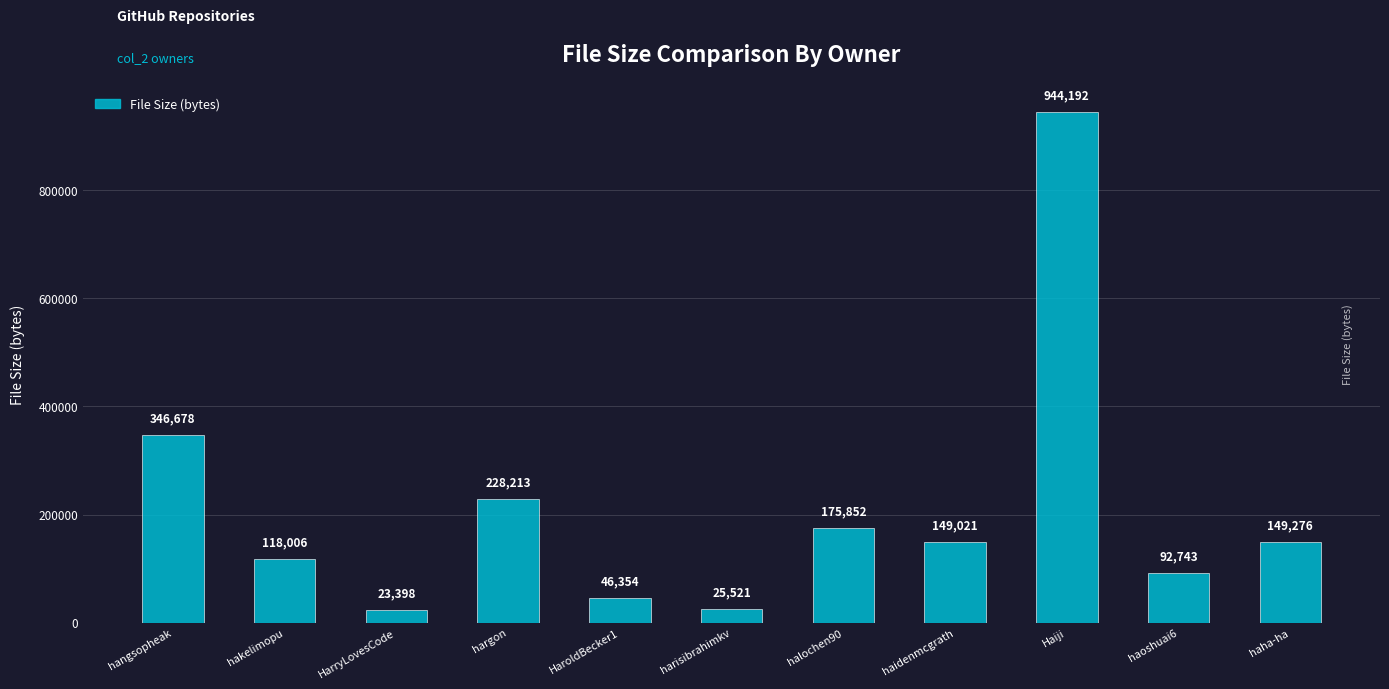

How many series are shown in this chart?

1